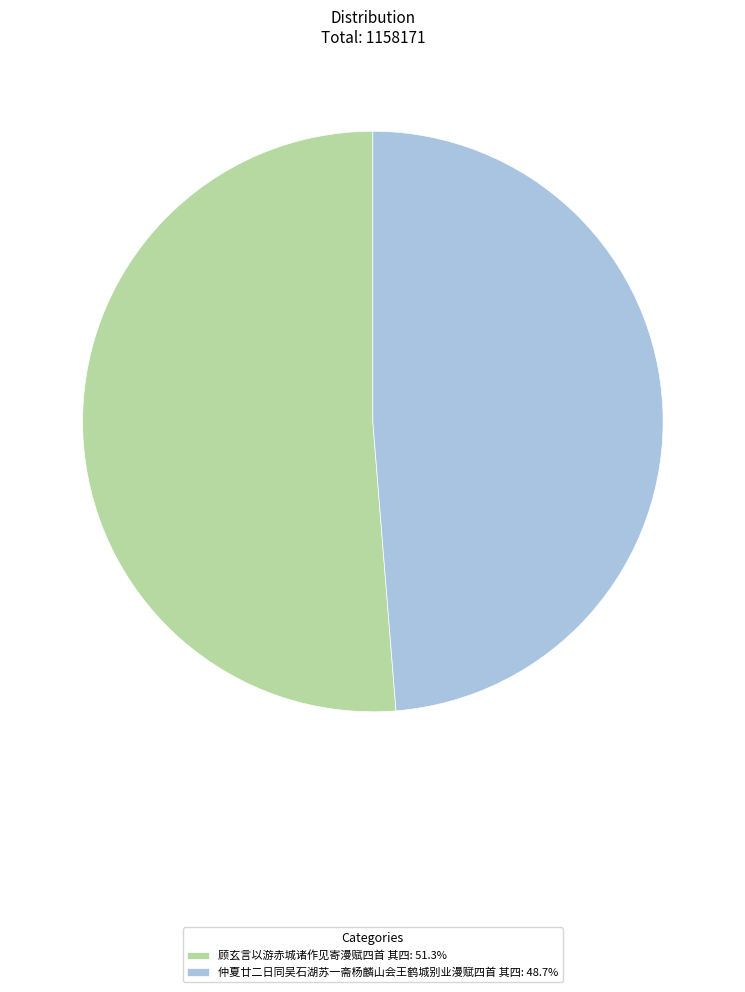

The 仲夏廿二日同吴石湖苏一斋杨麟山会王鹤城别业漫赋四首 其四 slice represents 36% of the pie. True or false?

False